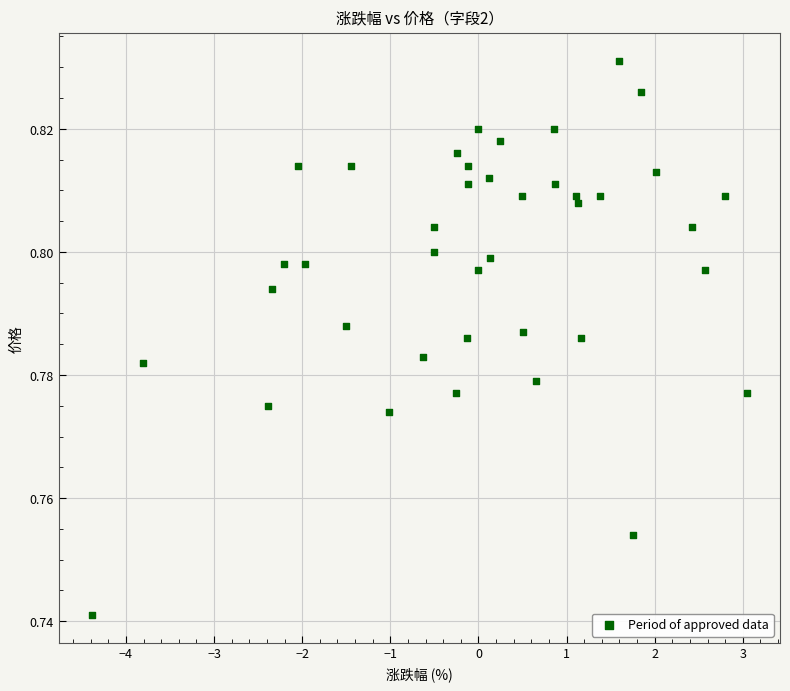

What is the range of X values (max minus min)?

7.4